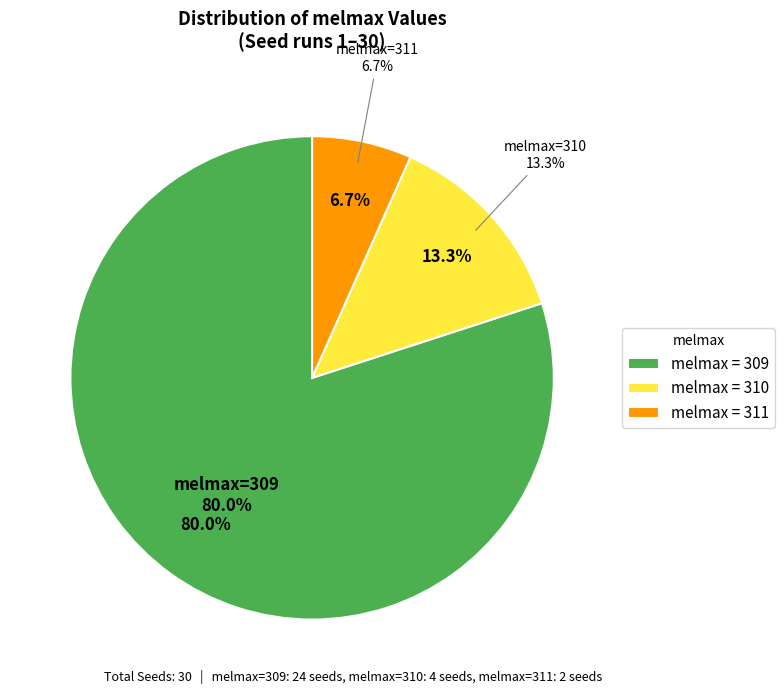

Is the sum of 309 and 310 greater than half?

Yes